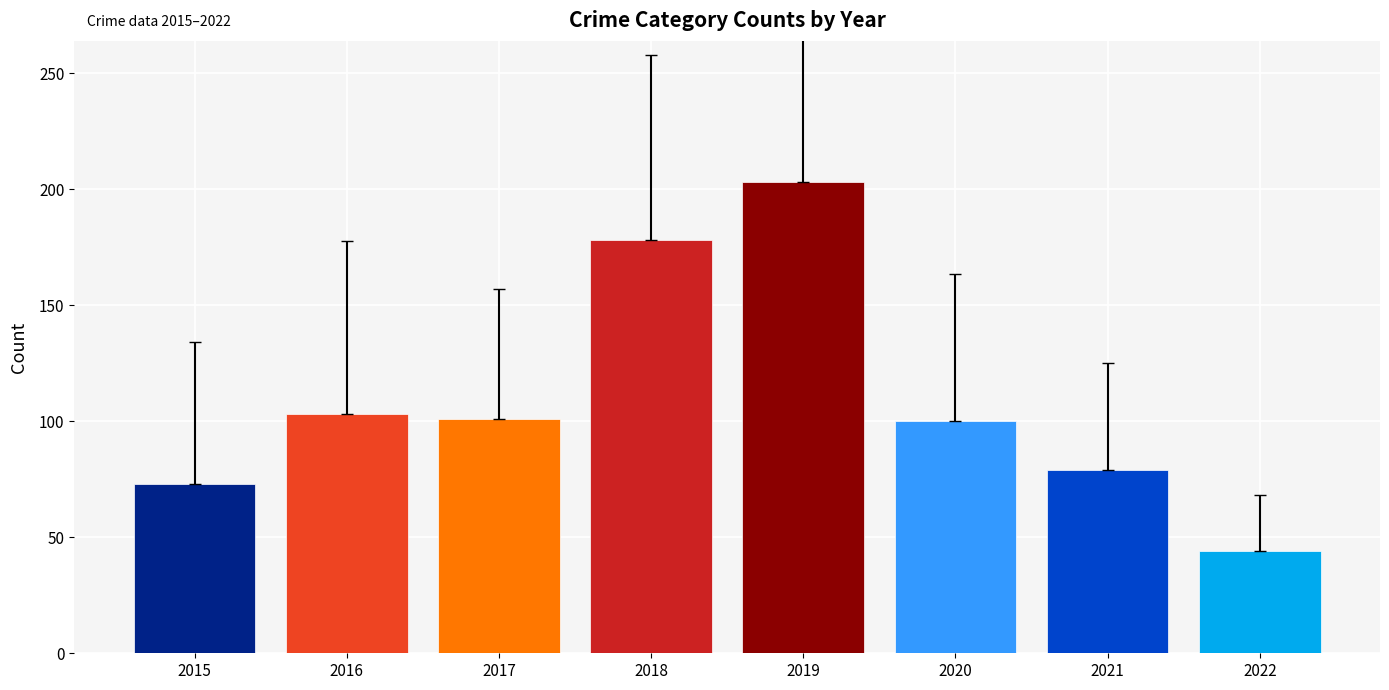

What is the difference between the second highest and second lowest values?

105